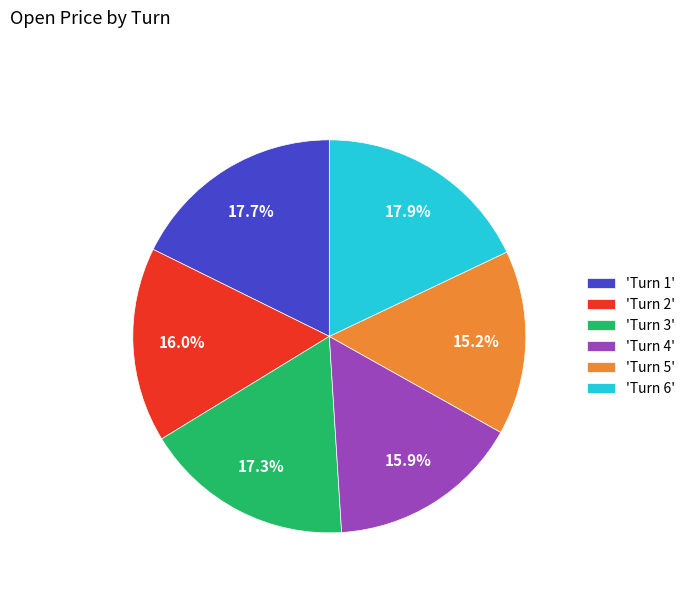

To the nearest percent, what is the difference between the largest and smallest slice percentages?

3%